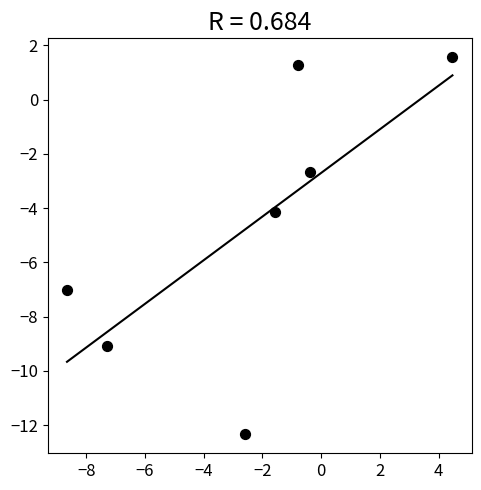

What Y value in the scatter plot is closest to -5?

-4.1